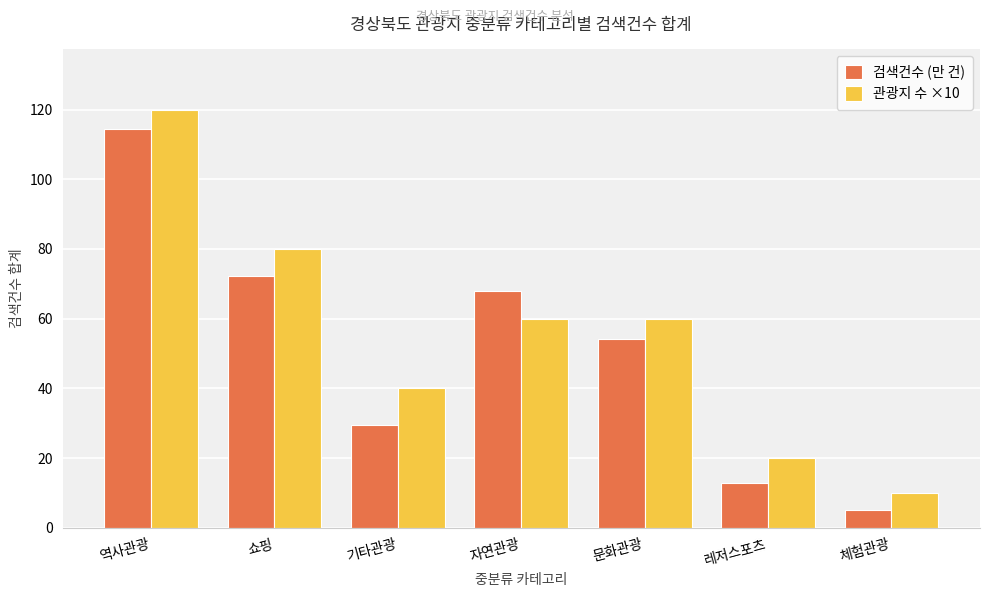

Between 기타관광 and 체험관광, which series saw the biggest shift?

관광지 수 ×10